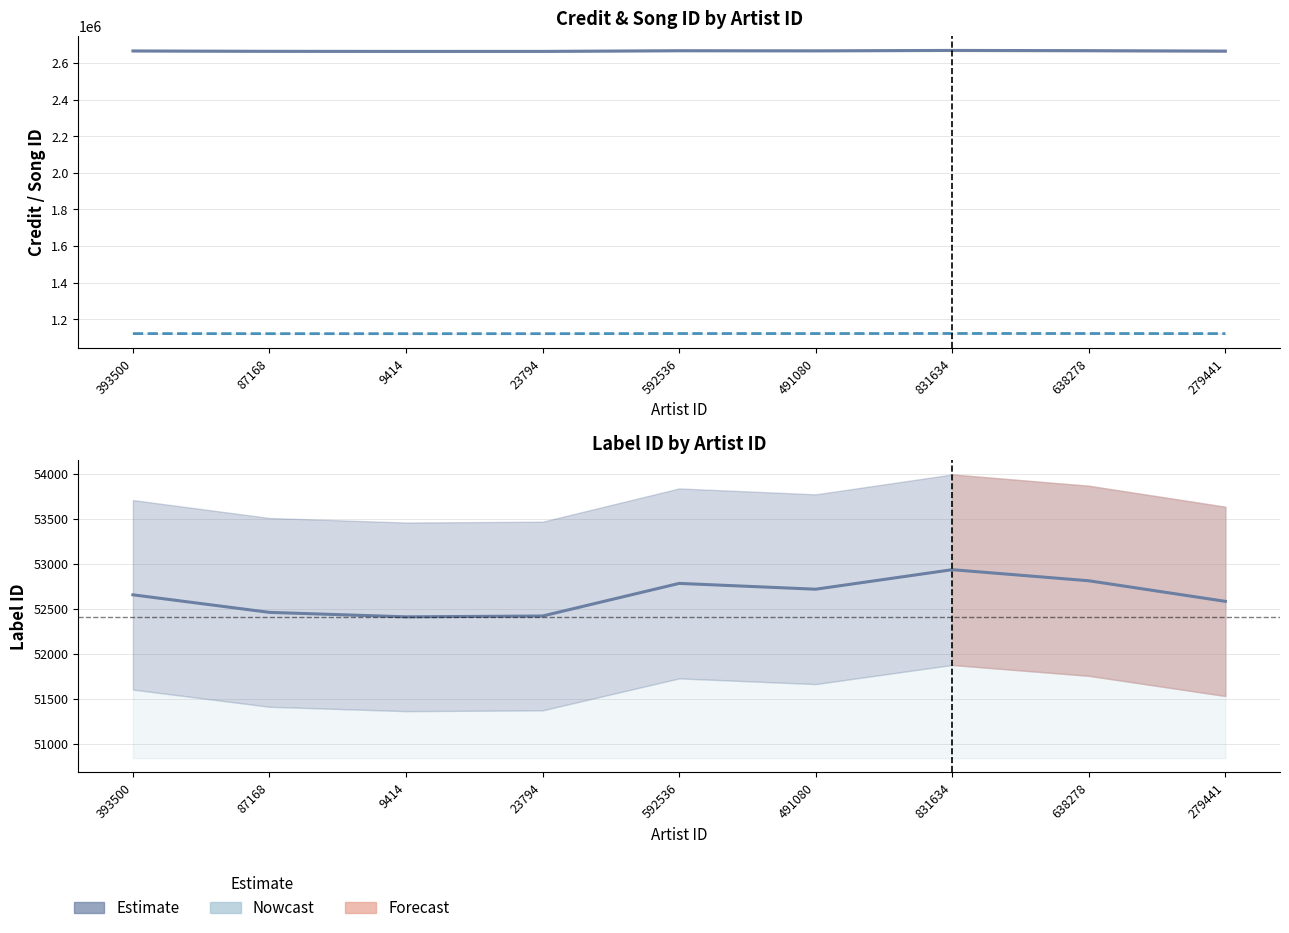

Does the chart display data point markers on the line(s)?

No